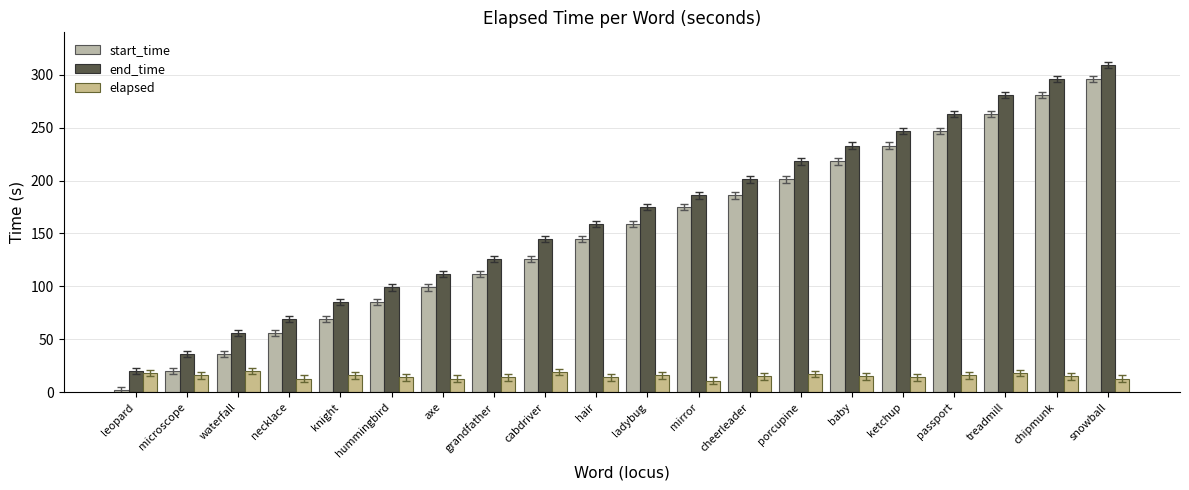

What is the label of the 14th bar from the right?

axe